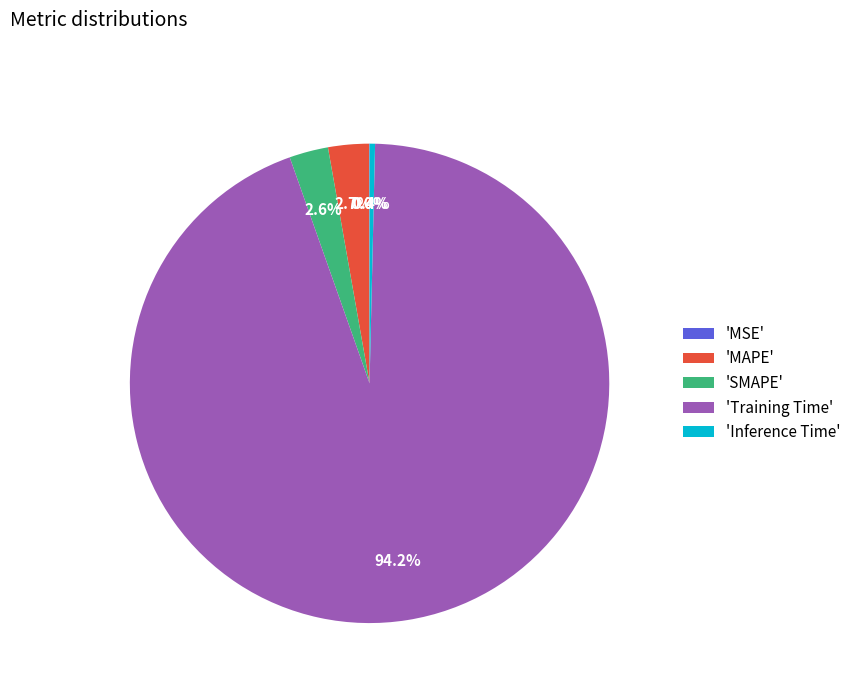

What portion of the pie excludes 'SMAPE'?

97.4%